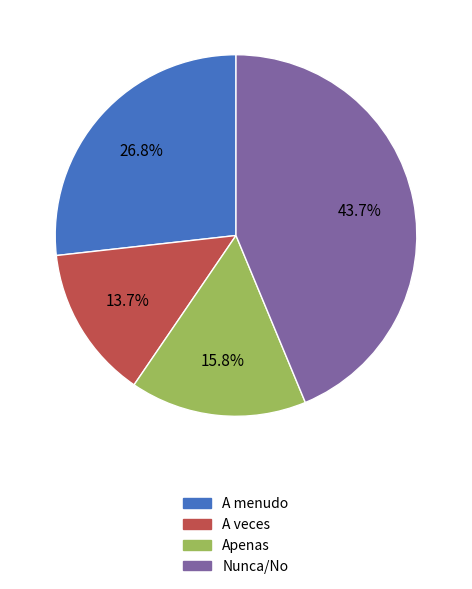

What is the largest slice in the pie chart?

Nunca/No